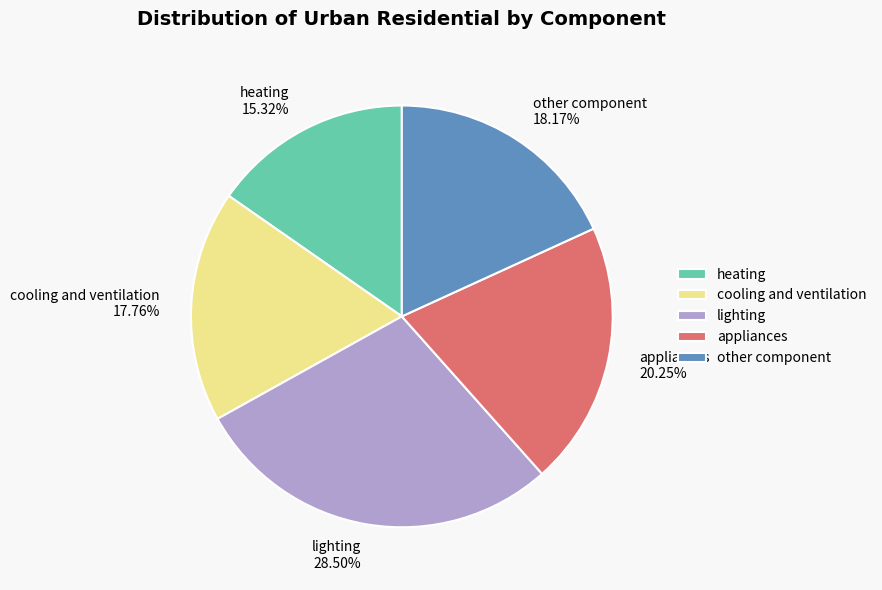

True or false: lighting accounts for 22% of the total.

False